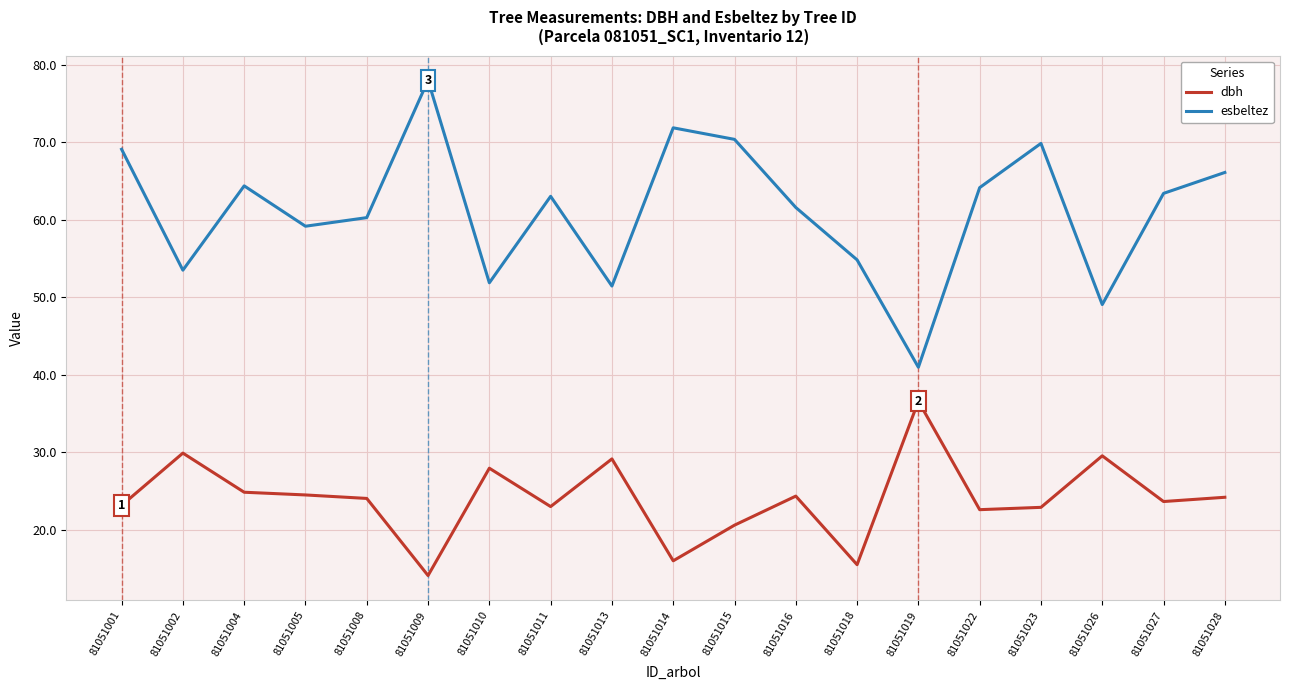

Is this an area chart (filled region under the line)?

No